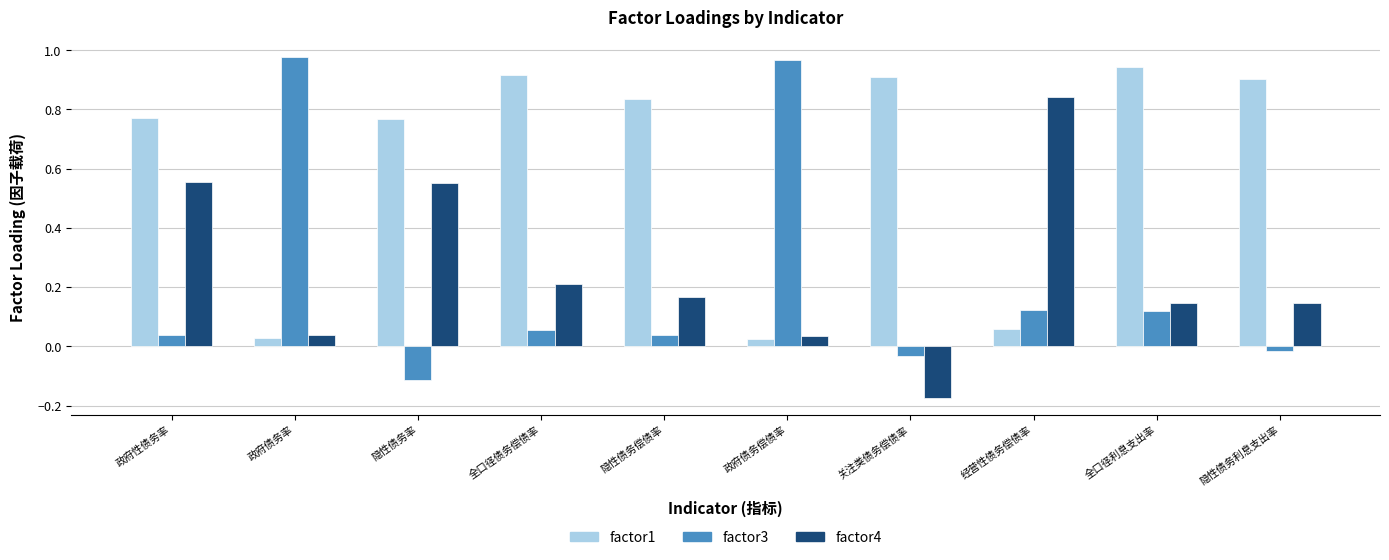

True or false: factor3 has a value of 0.1 at 政府性债务率.

False